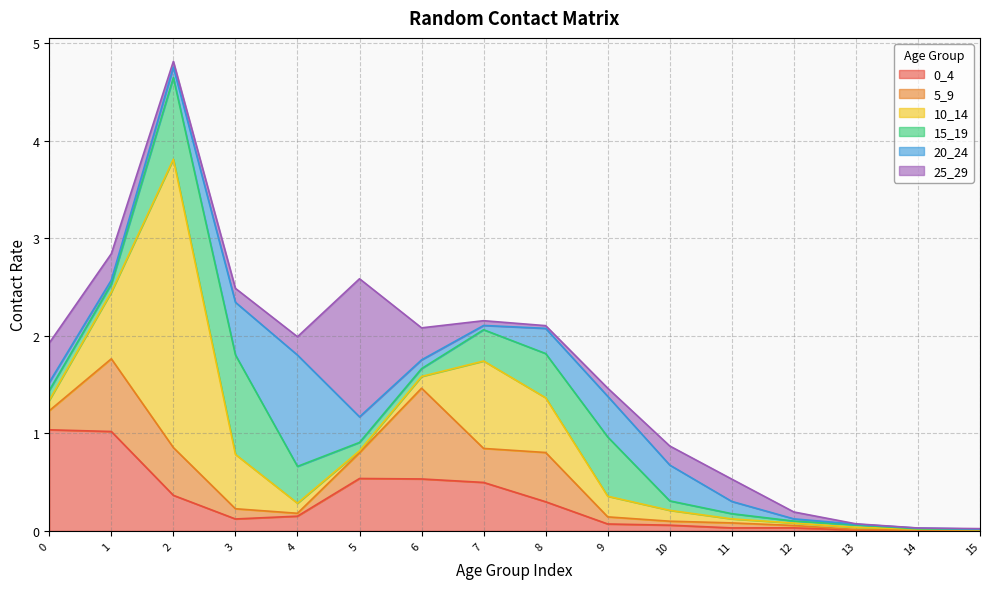

What is the value of the 5_9 point at the 12th from the left?

0.1